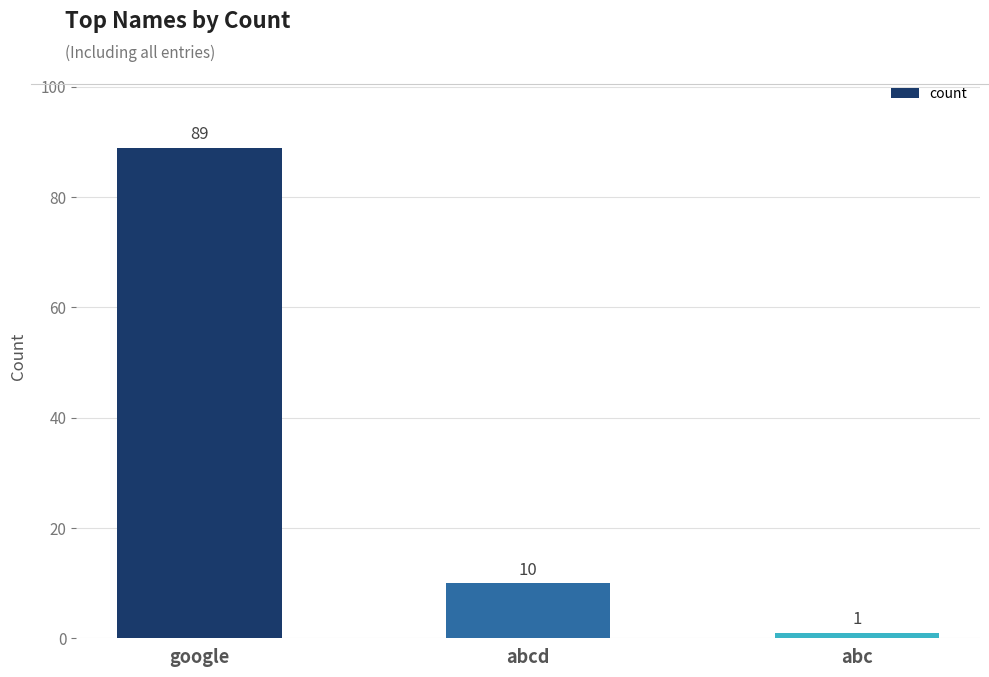

Does the chart contain stacked bars?

No